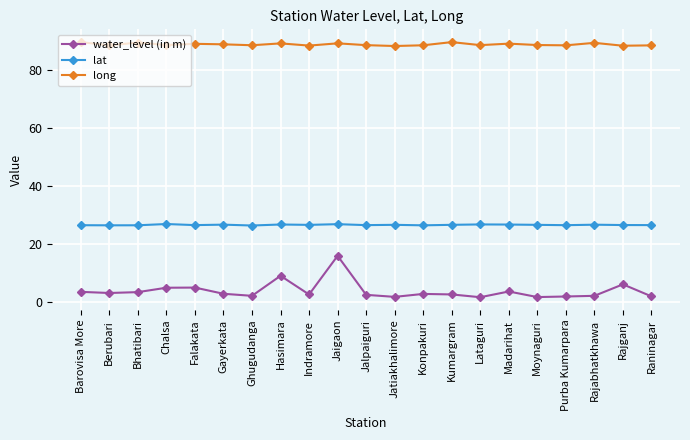

What is the total value across all series at Indramore?

117.7